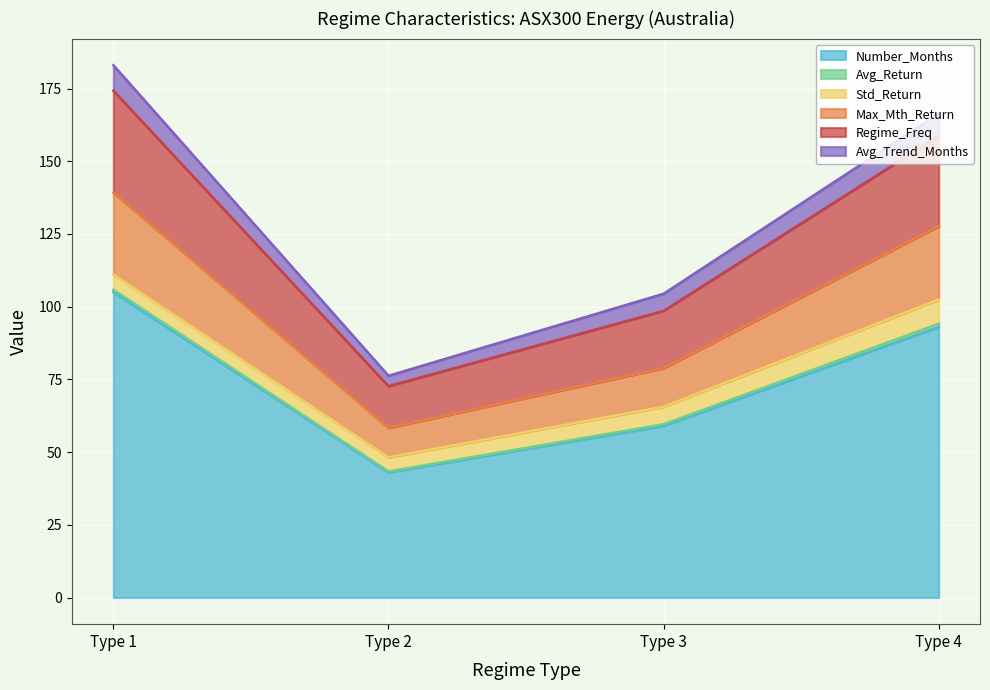

Is the value of Number_Months at Type 4 greater than the value of Max_Mth_Return at Type 3?

Yes